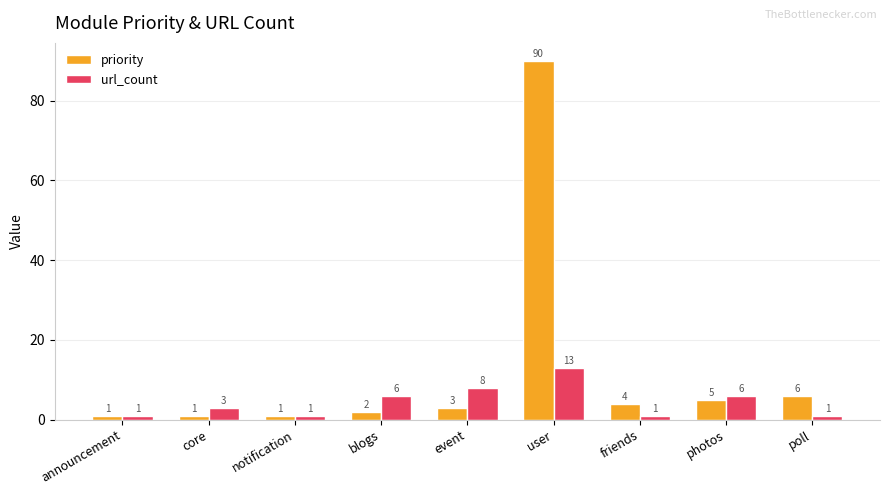

At which category is the sum across all series the highest?

user